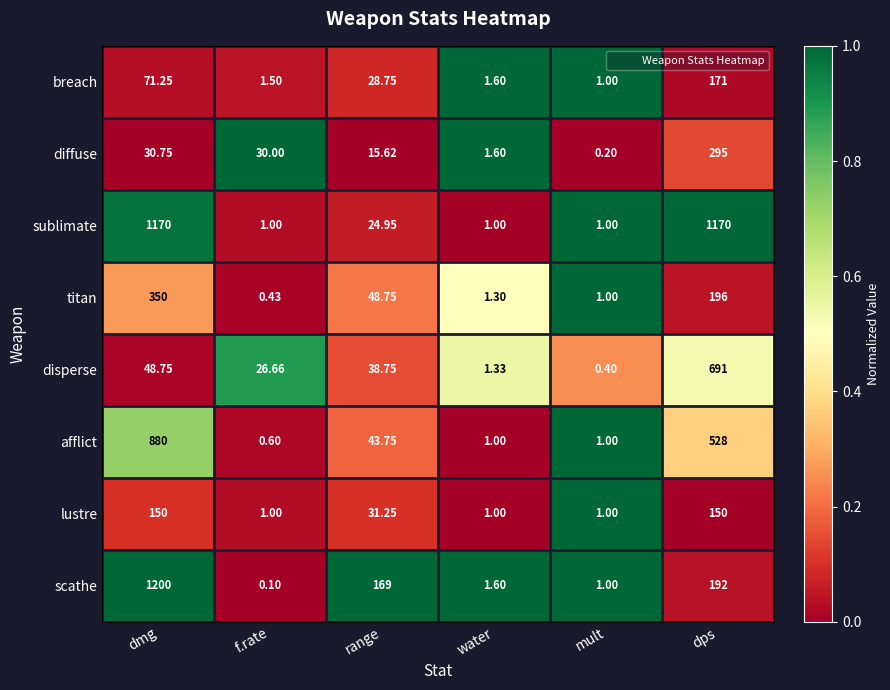

What is the spread (max minus min) of values at range?

153.4